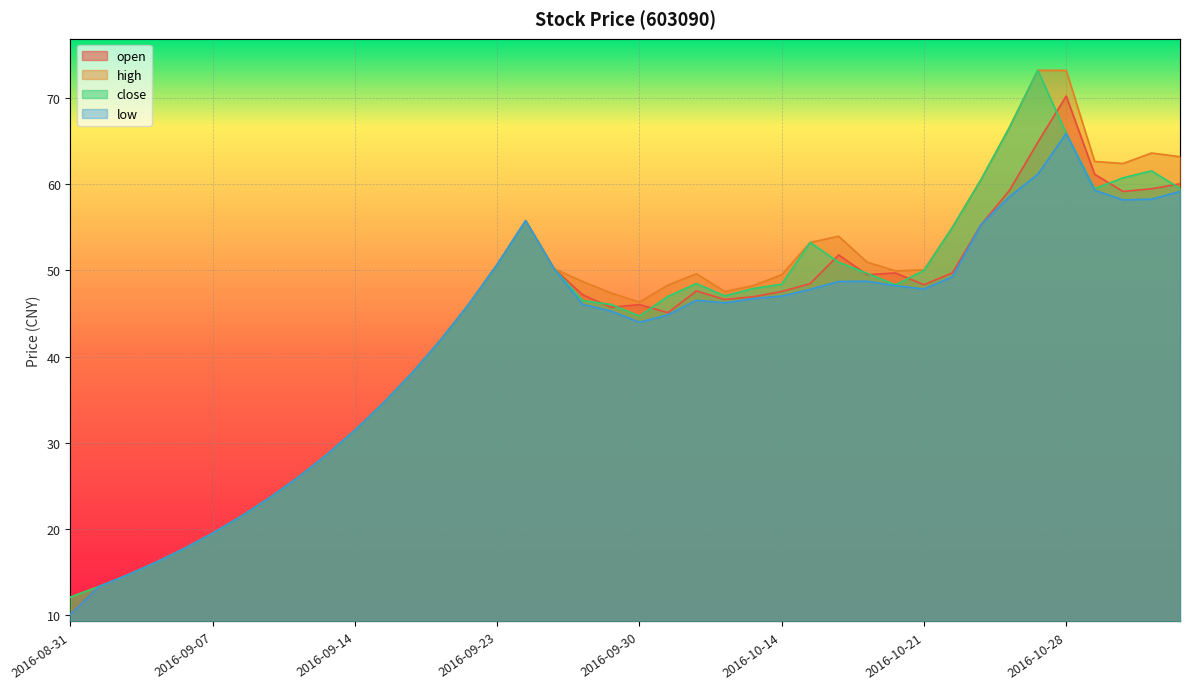

Reading left to right, what are all the values shown in this chart?

open: 10.1	13.3	14.7	16.1	17.8	19.5	21.5	23.6	26.0	28.6	31.5	34.6	38.1	41.9	46.1	50.7	55.8	50.2	47.2	45.7	46.0	45.1	47.6	46.6	46.9	47.5	48.5	51.8	49.5	49.7	48.3	49.7	55.3	59.2	64.8	70.2	61.1	59.1	59.5	60.0
high: 12.1	13.3	14.7	16.1	17.8	19.5	21.5	23.6	26.0	28.6	31.5	34.6	38.1	41.9	46.1	50.7	55.8	50.2	48.7	47.4	46.3	48.3	49.6	47.5	48.2	49.5	53.2	54.0	50.9	49.9	50.0	55.0	60.5	66.5	73.2	73.2	62.6	62.4	63.6	63.2
close: 12.1	13.3	14.7	16.1	17.8	19.5	21.5	23.6	26.0	28.6	31.5	34.6	38.1	41.9	46.1	50.7	55.8	50.2	46.5	46.0	44.7	47.0	48.5	47.0	47.9	48.4	53.2	50.9	49.6	48.3	50.0	55.0	60.5	66.5	73.2	65.9	59.5	60.7	61.5	59.5
low: 10.1	13.3	14.7	16.1	17.8	19.5	21.5	23.6	26.0	28.6	31.5	34.6	38.1	41.9	46.1	50.7	55.8	50.2	46.1	45.3	44.0	44.8	46.5	46.2	46.7	47.0	47.8	48.7	48.7	48.2	47.8	49.2	55.3	58.5	61.1	65.9	59.3	58.2	58.2	59.1